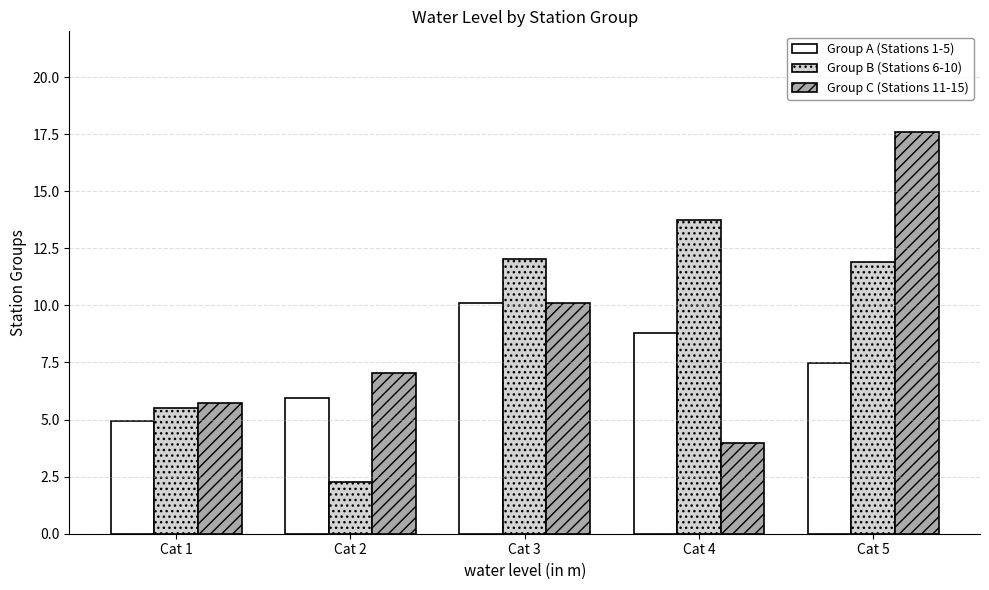

Is the value of Group A (Stations 1-5) at Cat 1 greater than the value of Group B (Stations 6-10) at Cat 4?

No